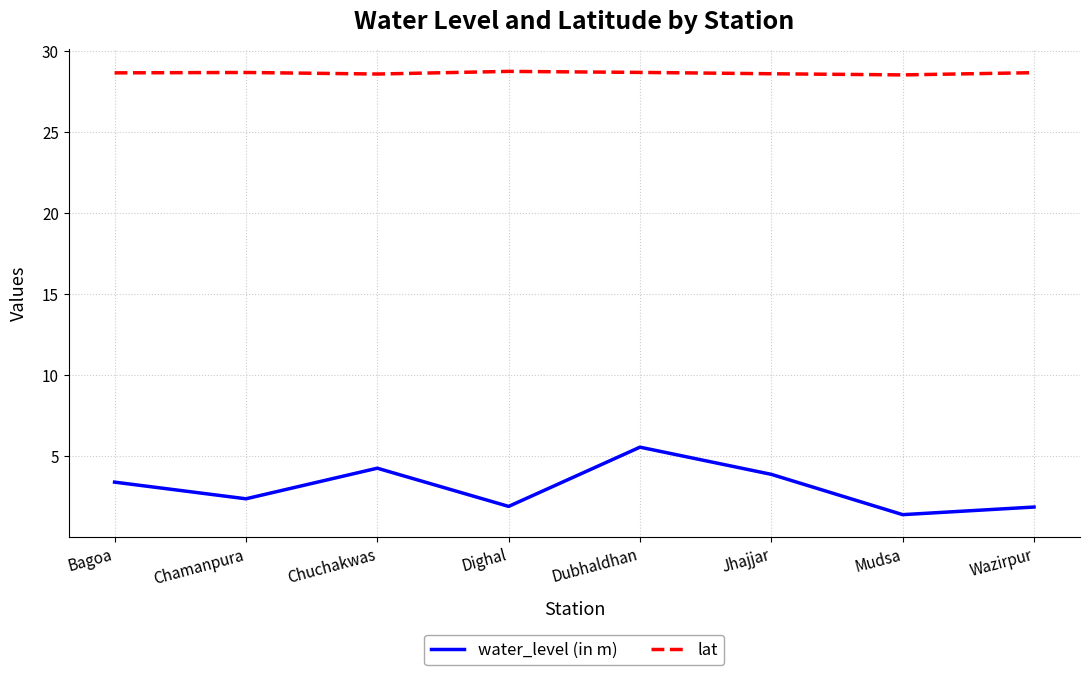

What are all the series names shown in the legend?

water_level (in m), lat